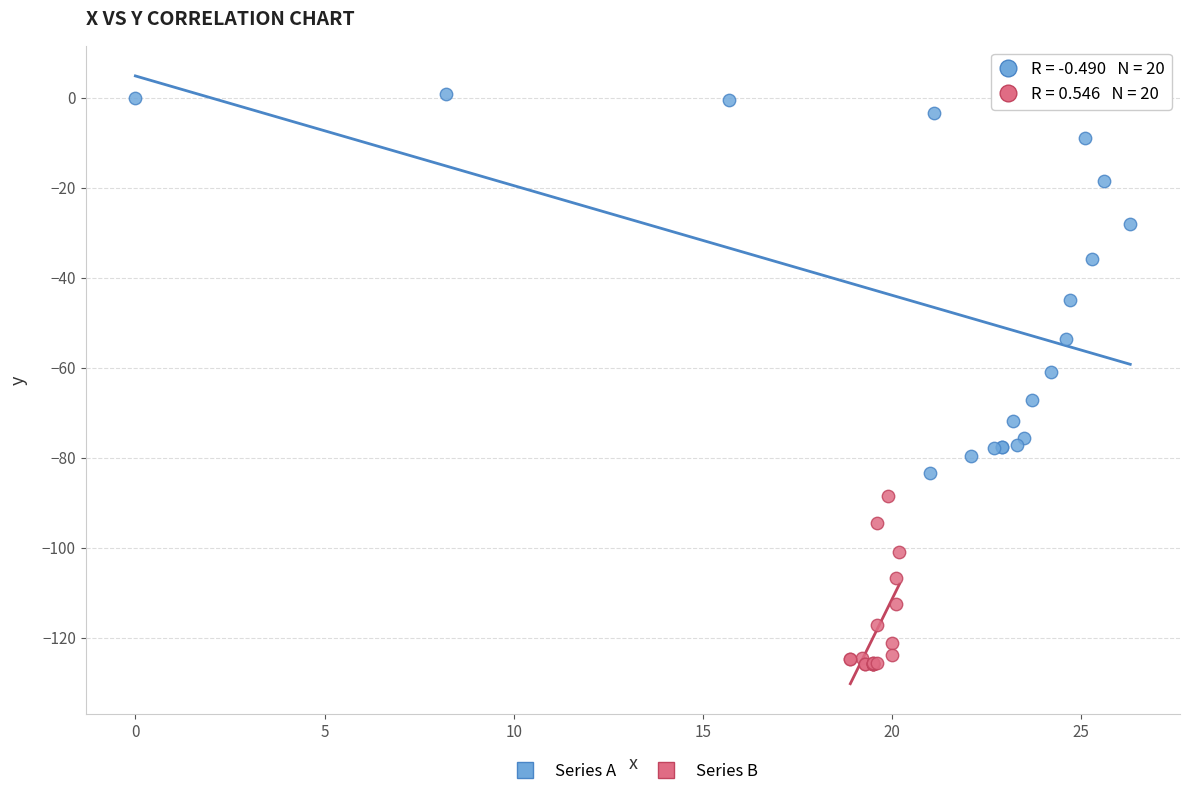

Which series contains the highest Y value?

Series A